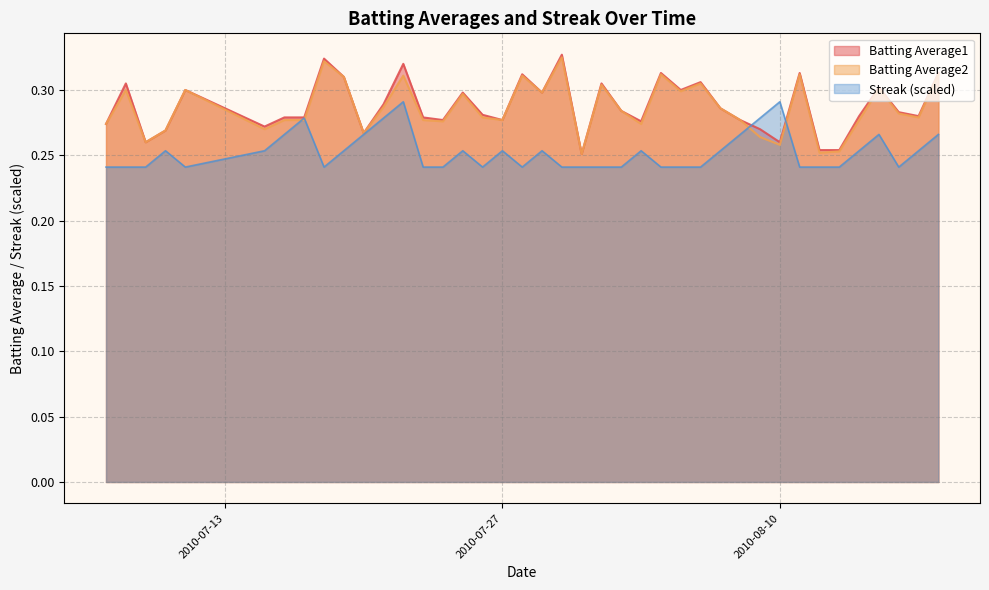

Which has a higher value, 2010-07-23 or 2010-08-12?

2010-07-23